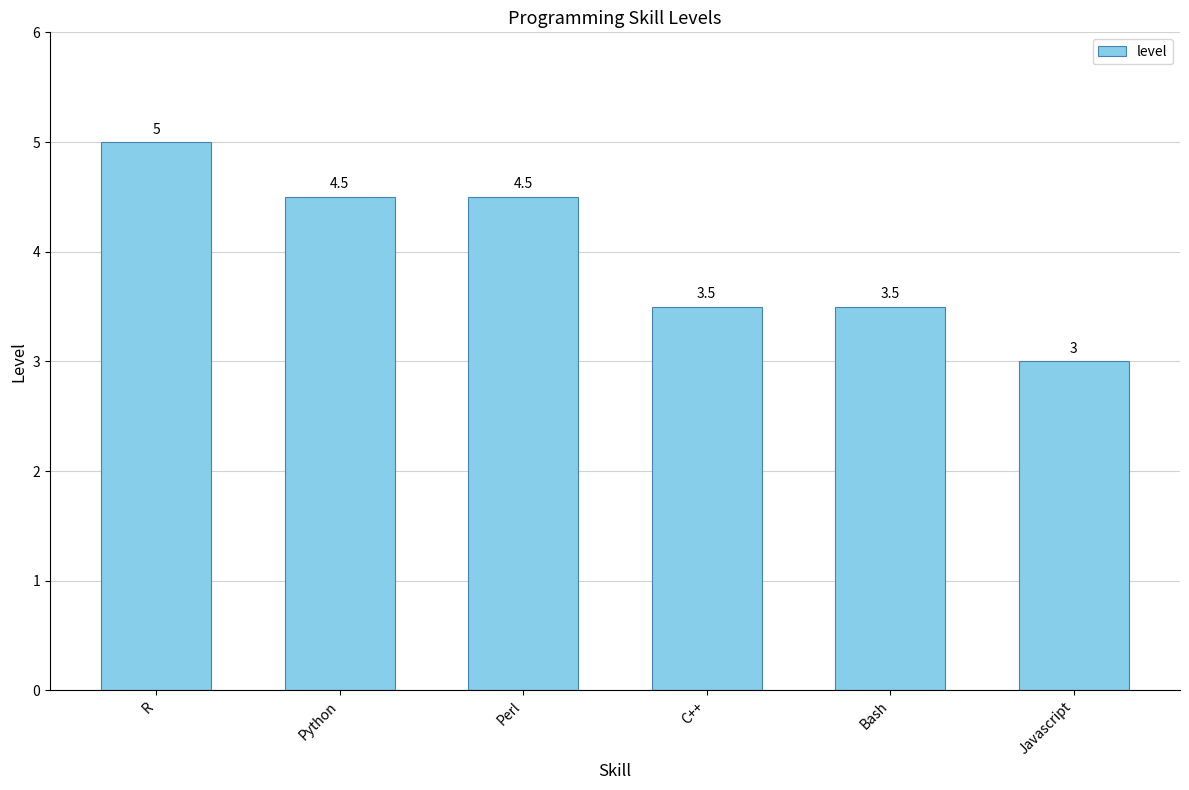

What position from the right is R?

6